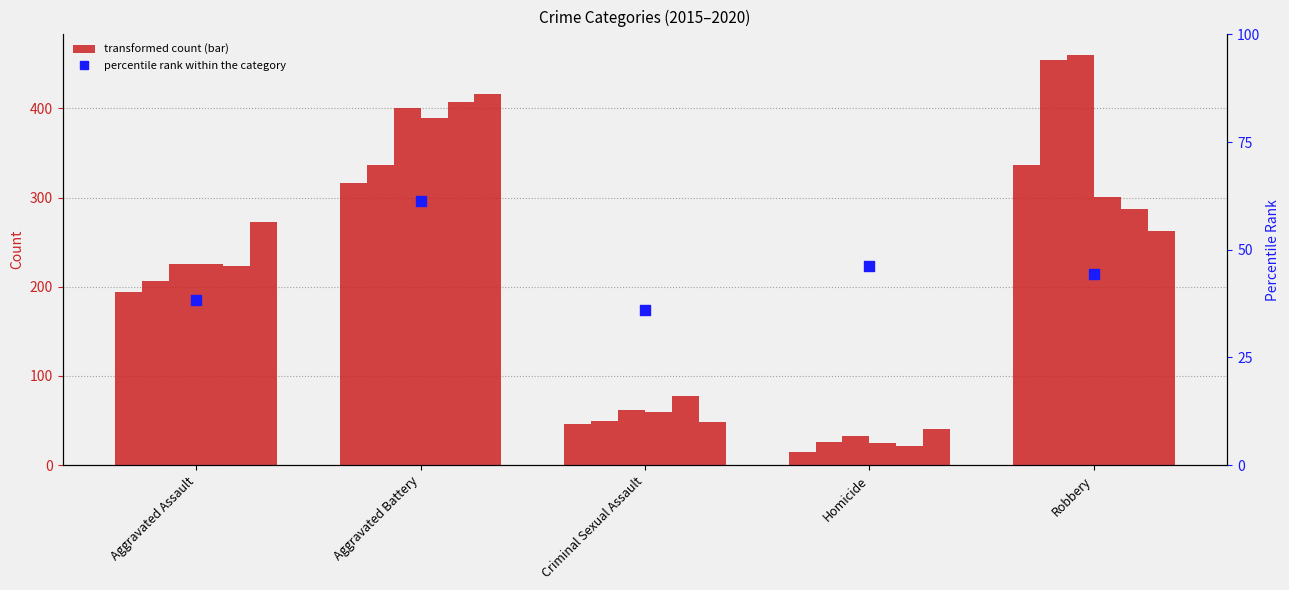

What is the change in value from Aggravated Battery to Robbery?

-17.0